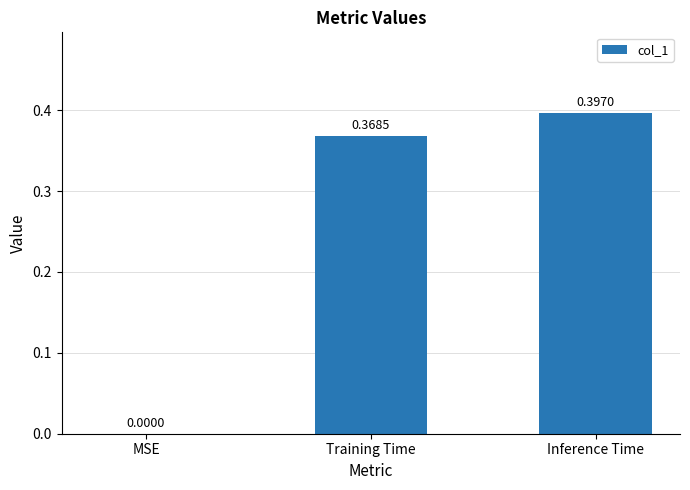

At which label is the value closest to 0?

MSE